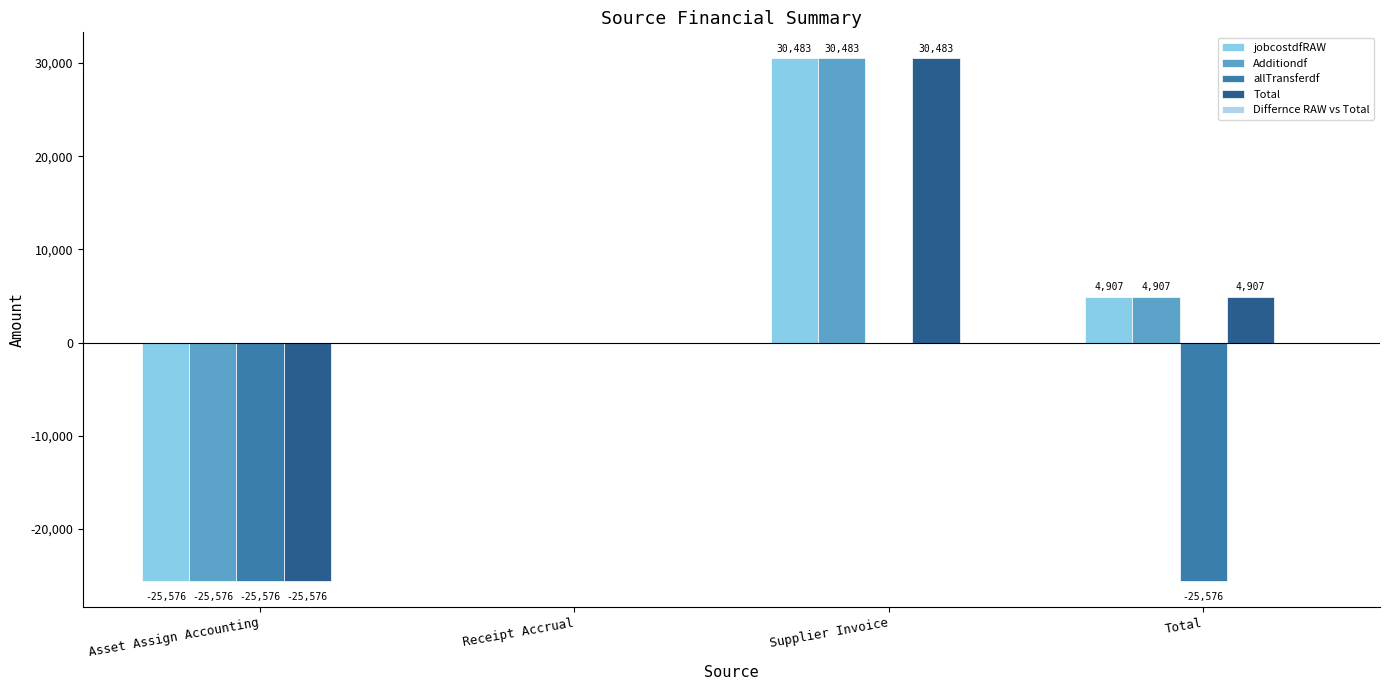

How many categories are shown in the chart?

4